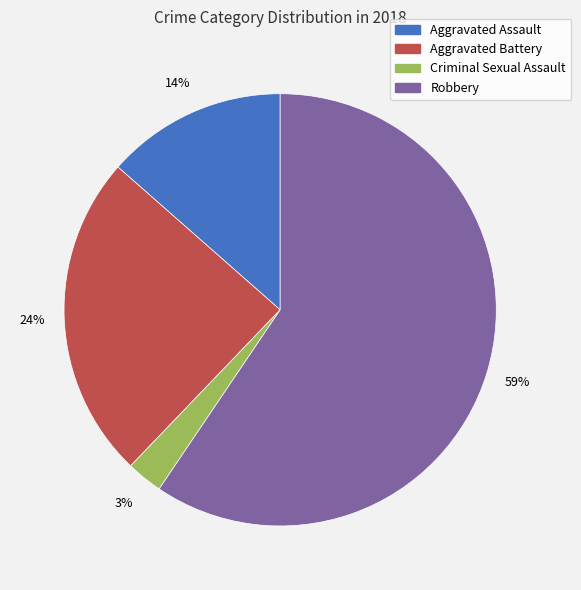

What is the smallest slice in the pie chart?

Criminal Sexual Assault